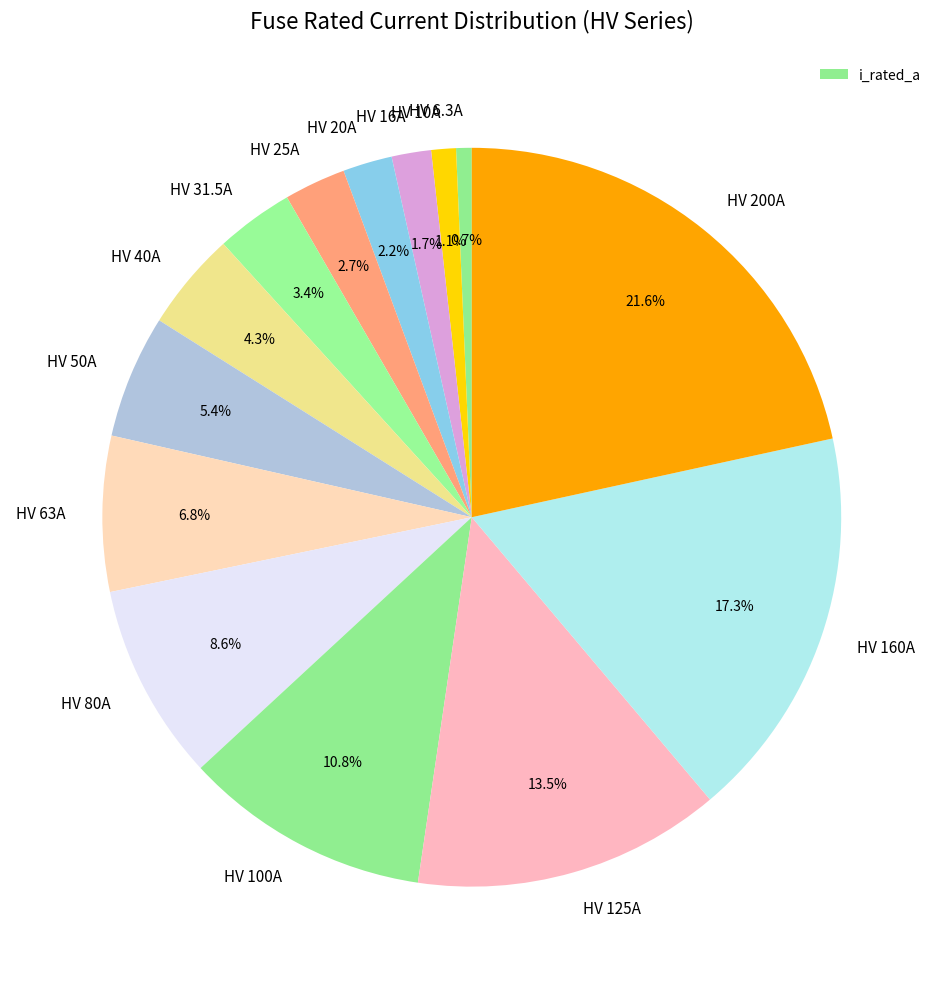

What is the total percentage of HV 100A and HV 63A?

17.6%